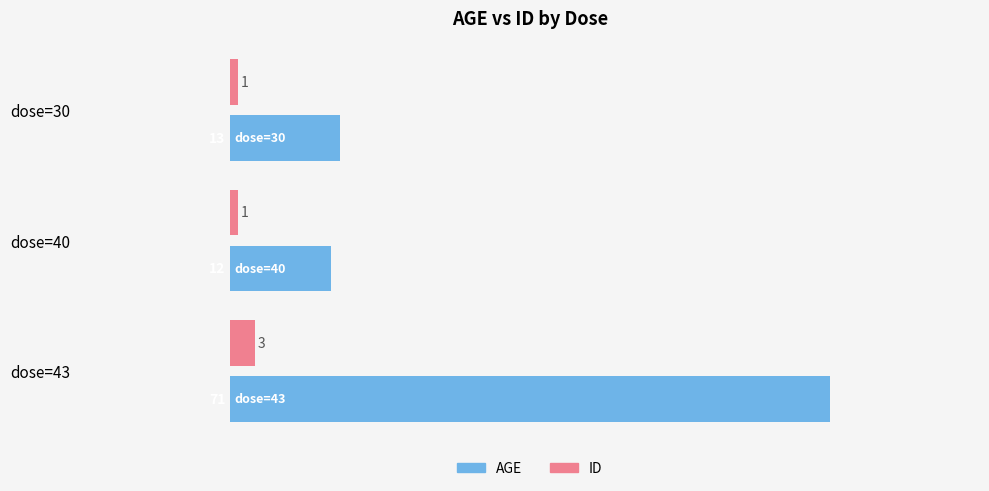

Is the value of ID at dose=40 greater than the value of AGE at dose=30?

No